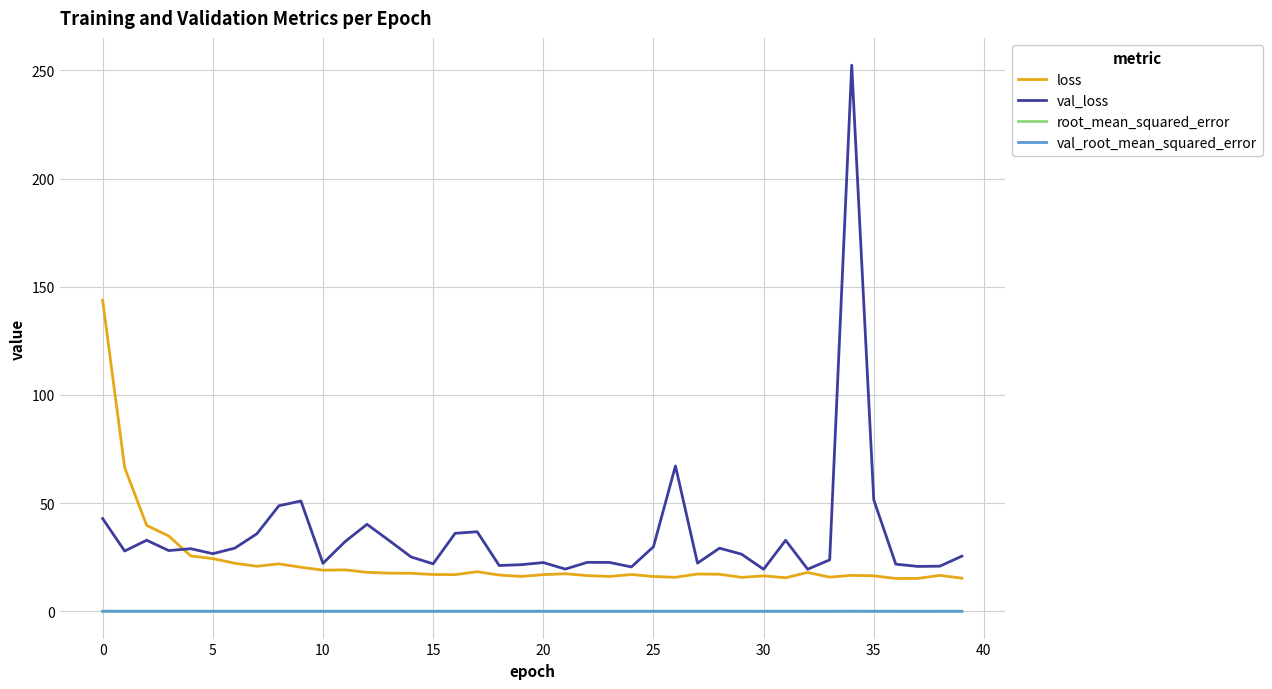

True or false: loss and root_mean_squared_error intersect in this chart.

False